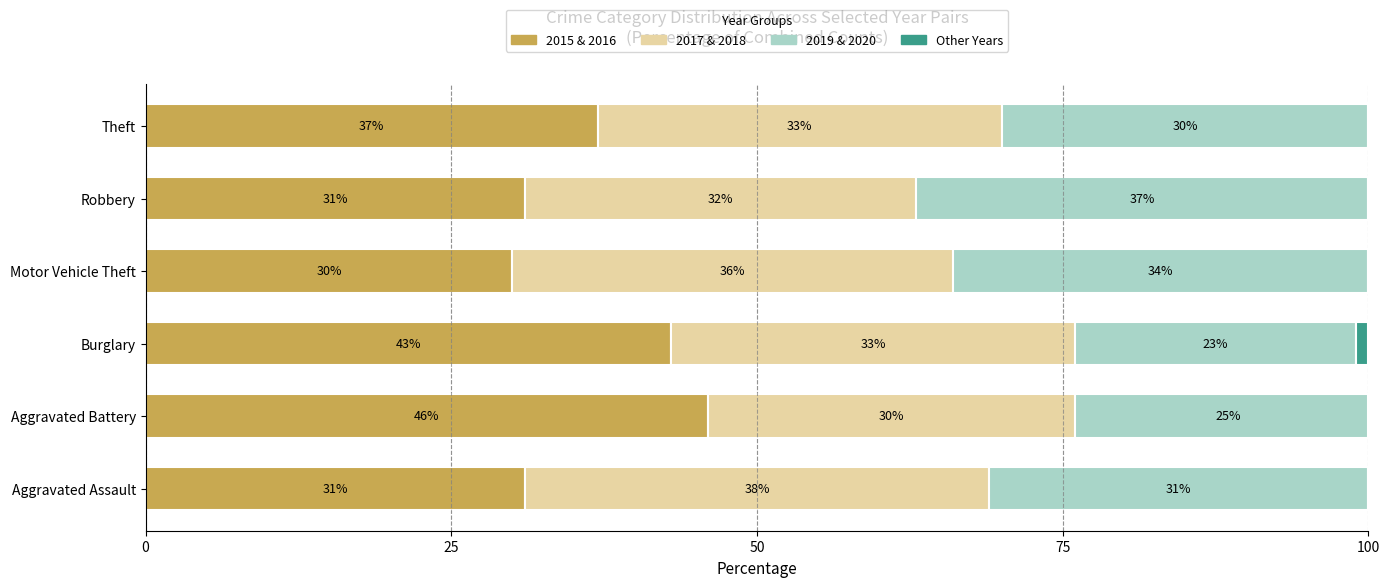

Count the number of categories in the chart.

6